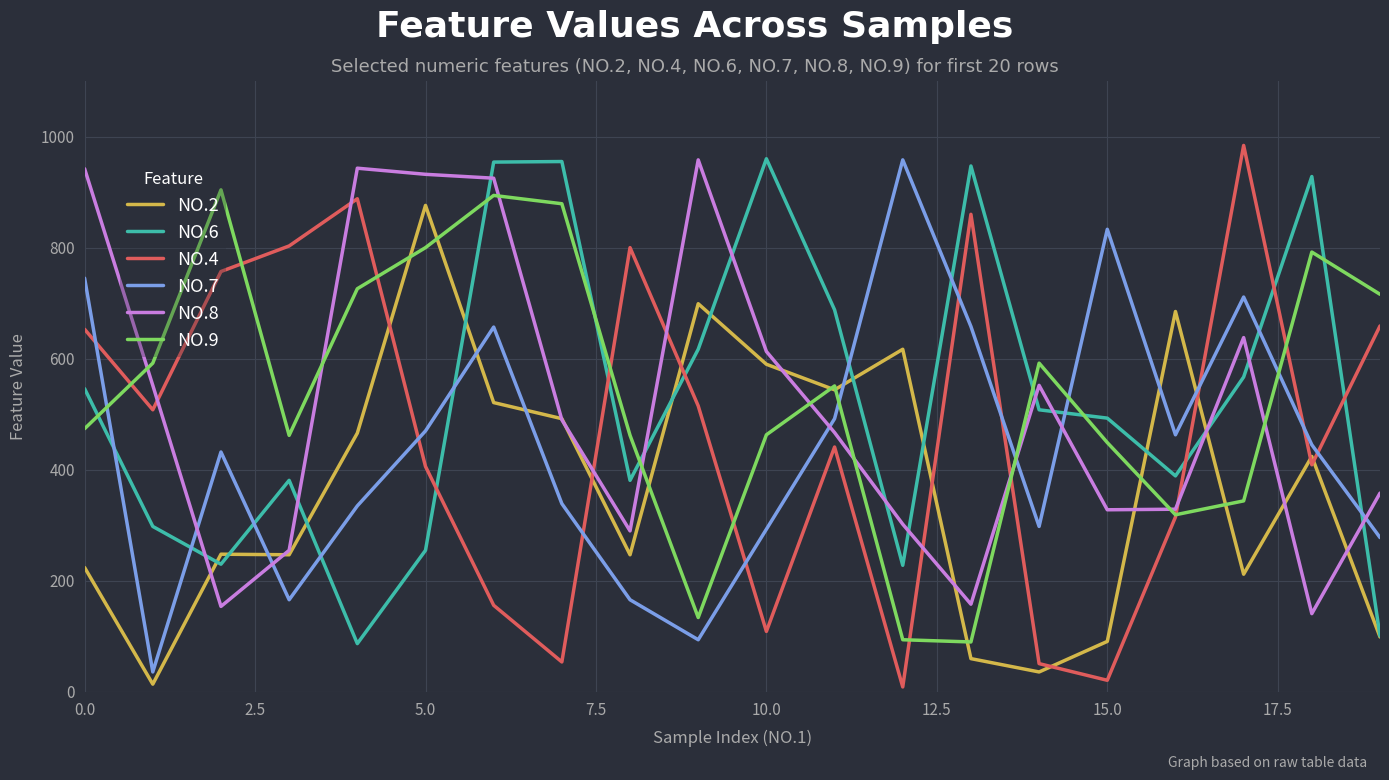

What are all the series names shown in the legend?

NO.2, NO.6, NO.4, NO.7, NO.8, NO.9